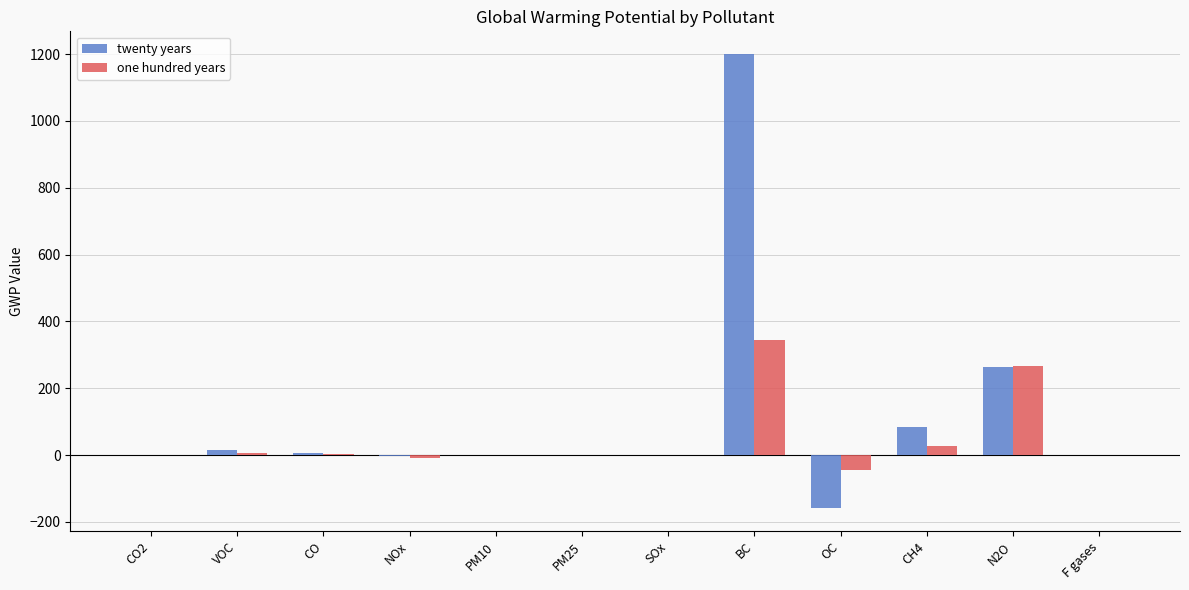

What is the approximate value of one hundred years at BC?

345.0